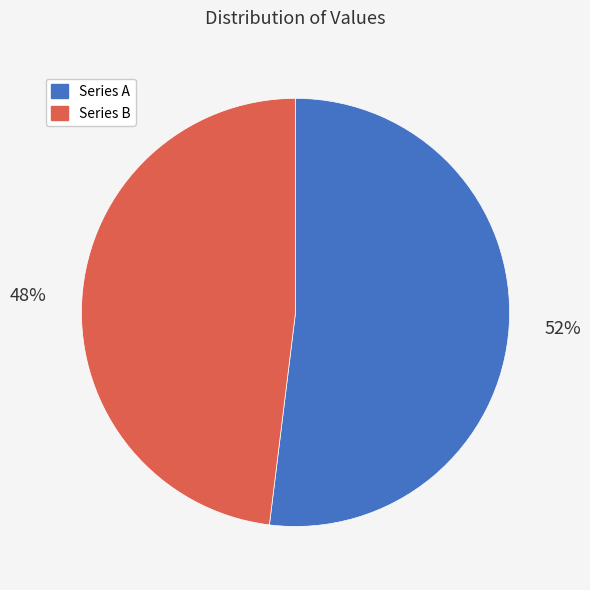

Is it true that Series A is 63% of the pie?

False